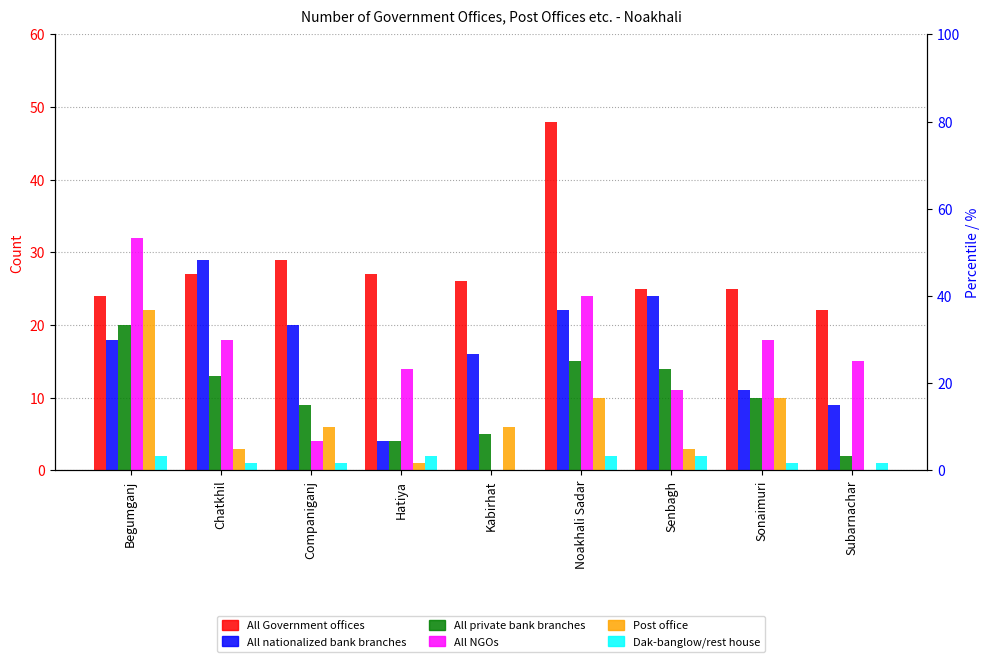

Reading left to right, extract all data points from this chart.

All Government offices: Begumganj=24	Chatkhil=27	Companiganj=29	Hatiya=27	Kabirhat=26	Noakhali Sadar=48	Senbagh=25	Sonaimuri=25	Subarnachar=22
All nationalized bank branches: Begumganj=18	Chatkhil=29	Companiganj=20	Hatiya=4	Kabirhat=16	Noakhali Sadar=22	Senbagh=24	Sonaimuri=11	Subarnachar=9
All private bank branches: Begumganj=20	Chatkhil=13	Companiganj=9	Hatiya=4	Kabirhat=5	Noakhali Sadar=15	Senbagh=14	Sonaimuri=10	Subarnachar=2
All NGOs: Begumganj=32	Chatkhil=18	Companiganj=4	Hatiya=14	Kabirhat=0	Noakhali Sadar=24	Senbagh=11	Sonaimuri=18	Subarnachar=15
Post office: Begumganj=22	Chatkhil=3	Companiganj=6	Hatiya=1	Kabirhat=6	Noakhali Sadar=10	Senbagh=3	Sonaimuri=10	Subarnachar=0
Dak-banglow/rest house: Begumganj=2	Chatkhil=1	Companiganj=1	Hatiya=2	Kabirhat=0	Noakhali Sadar=2	Senbagh=2	Sonaimuri=1	Subarnachar=1